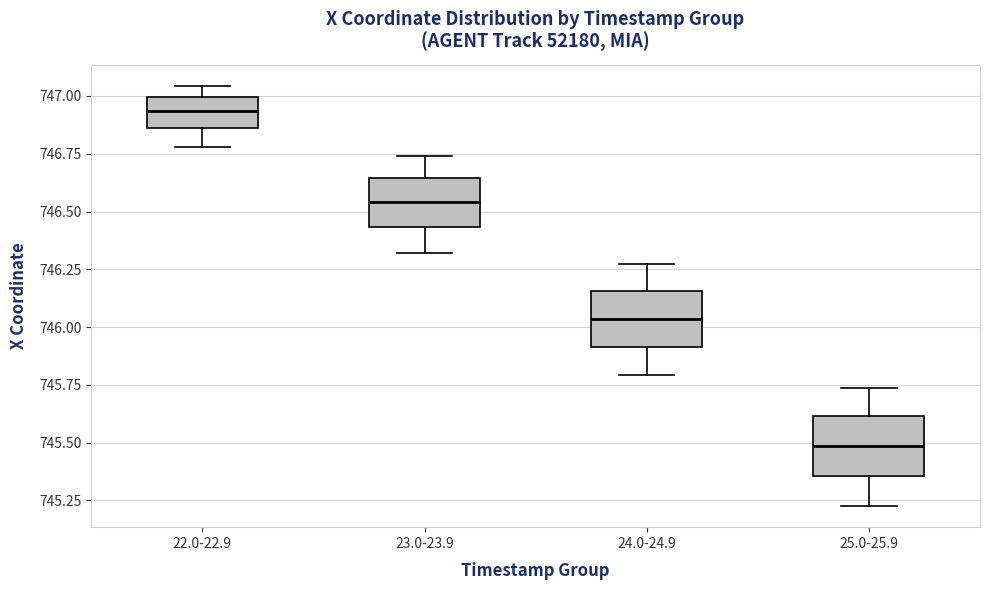

Where is the upper edge of the box for 25.0-25.9 on the y-axis? The values are not printed on the chart, so give them approximately, as read against the axis.

745.60